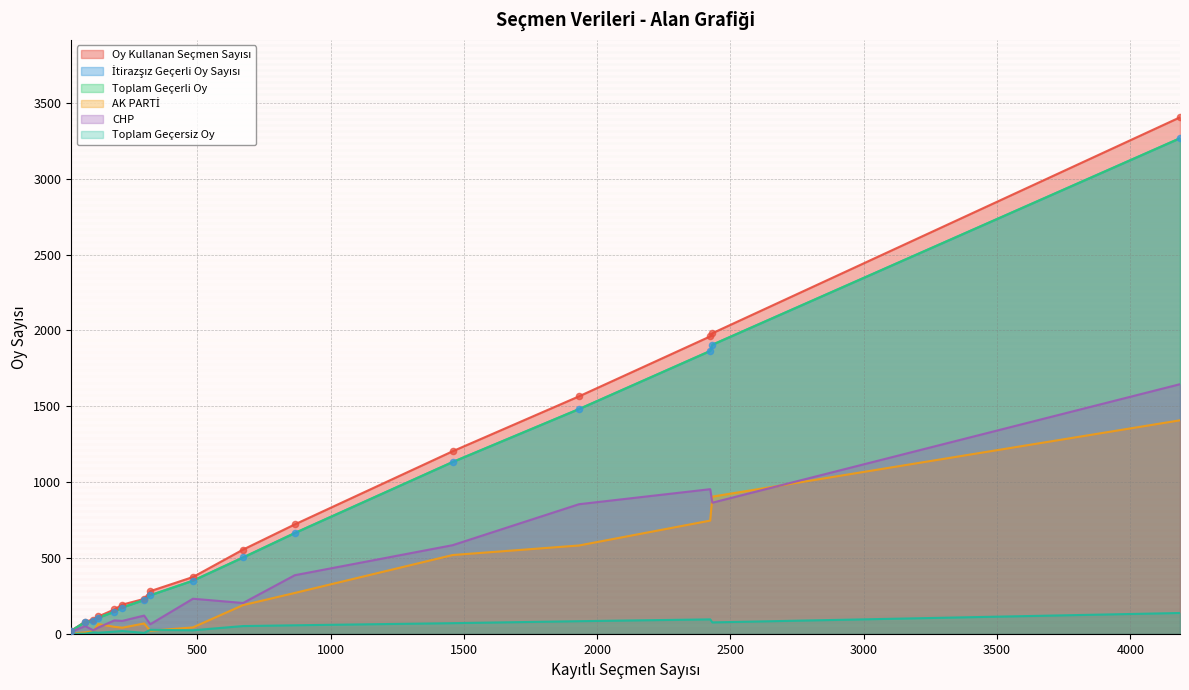

Is the value of Oy Kullanan Seçmen Sayısı at 2432 greater than the value of İtirazşız Geçerli Oy Sayısı at 672?

Yes